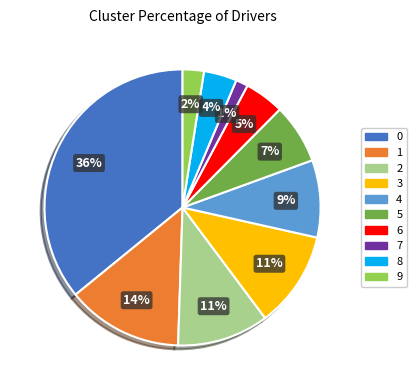

Between 5 and 6, which is larger?

5